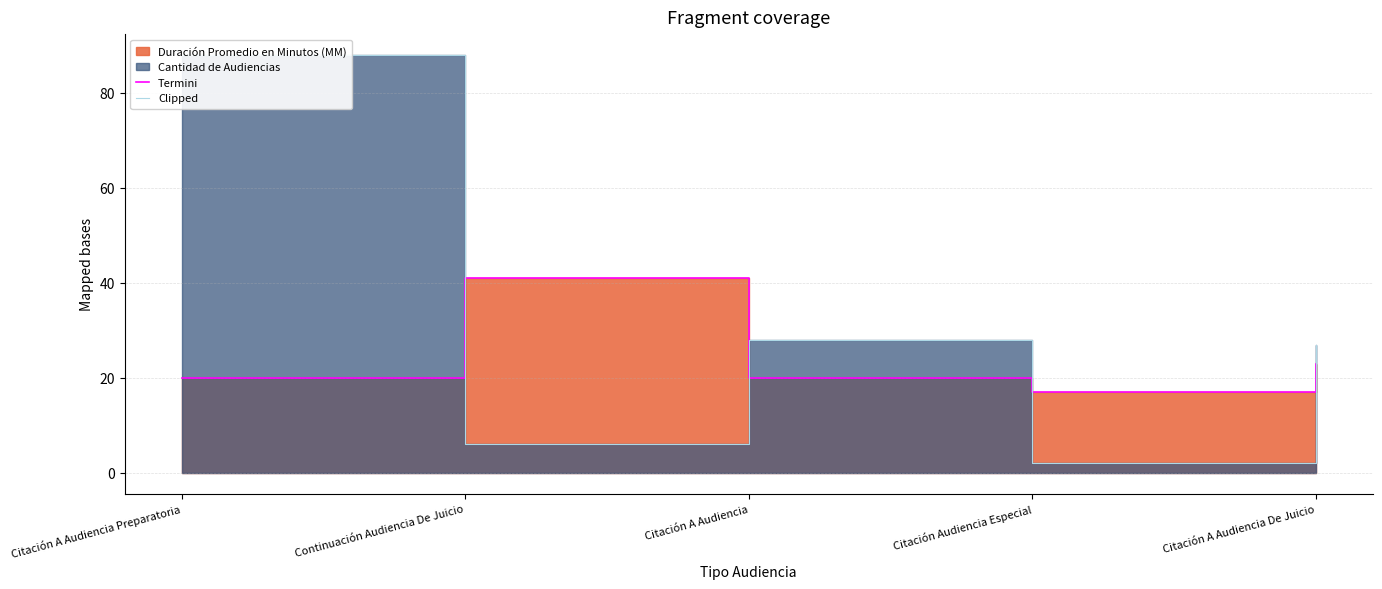

In Termini, how many points are lower than both neighbors (excluding endpoints)?

1